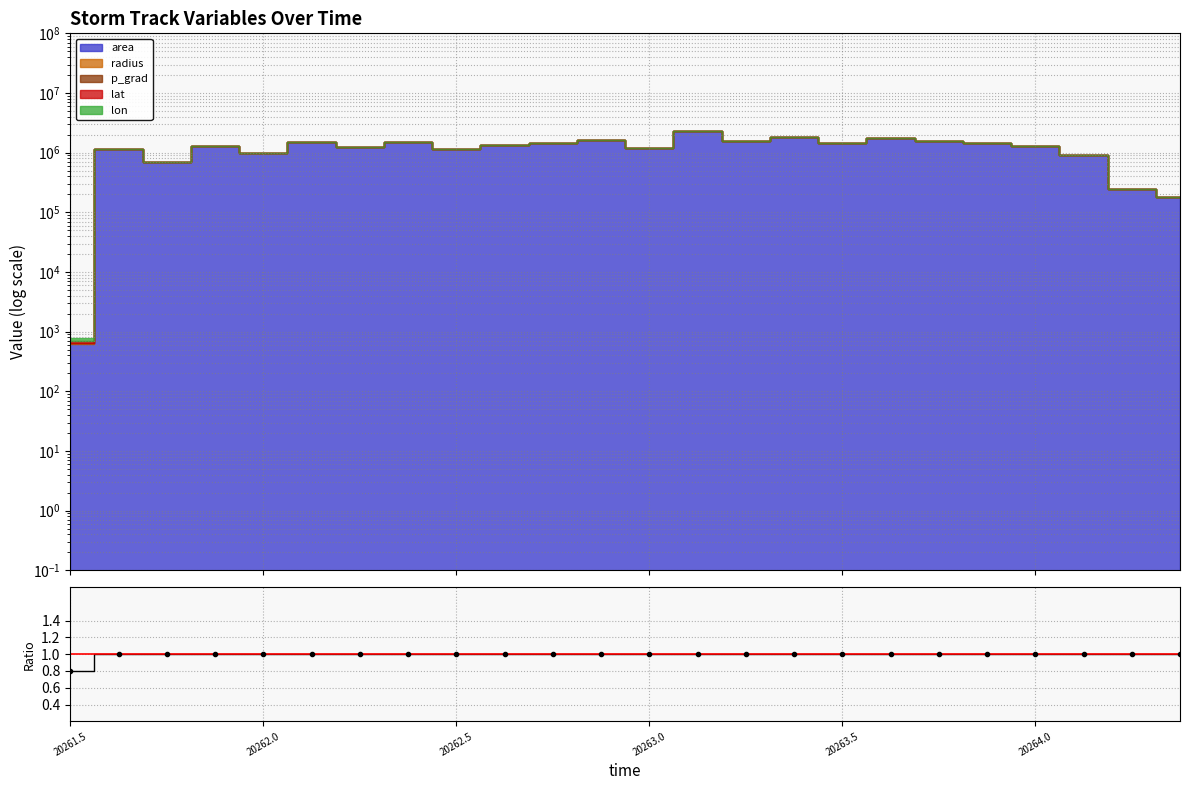

What is the difference between the maximum and minimum values?

0.2